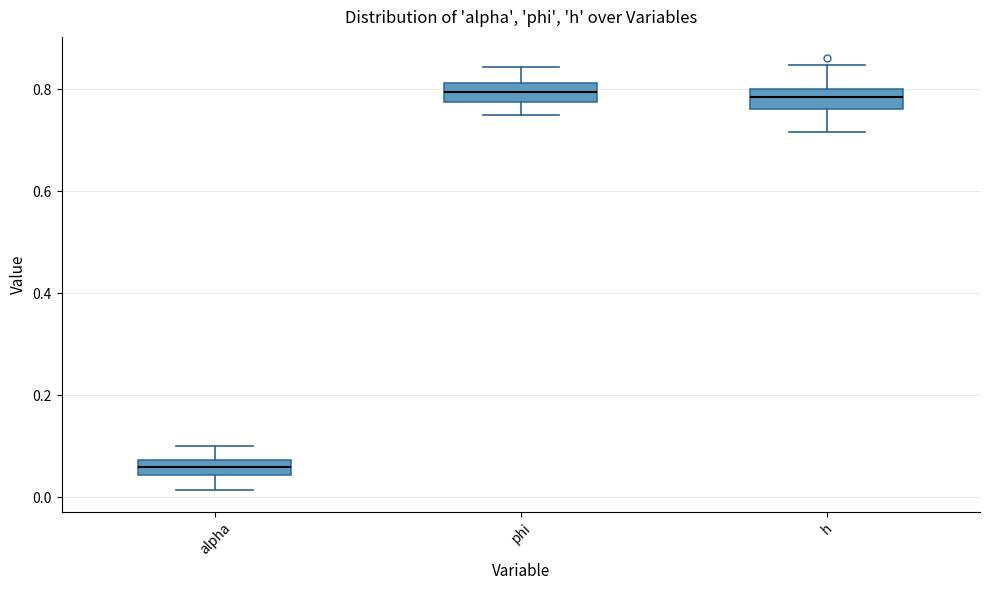

Where does the lower whisker of the box for alpha end on the y-axis? The values are not printed on the chart, so give them approximately, as read against the axis.

0.02